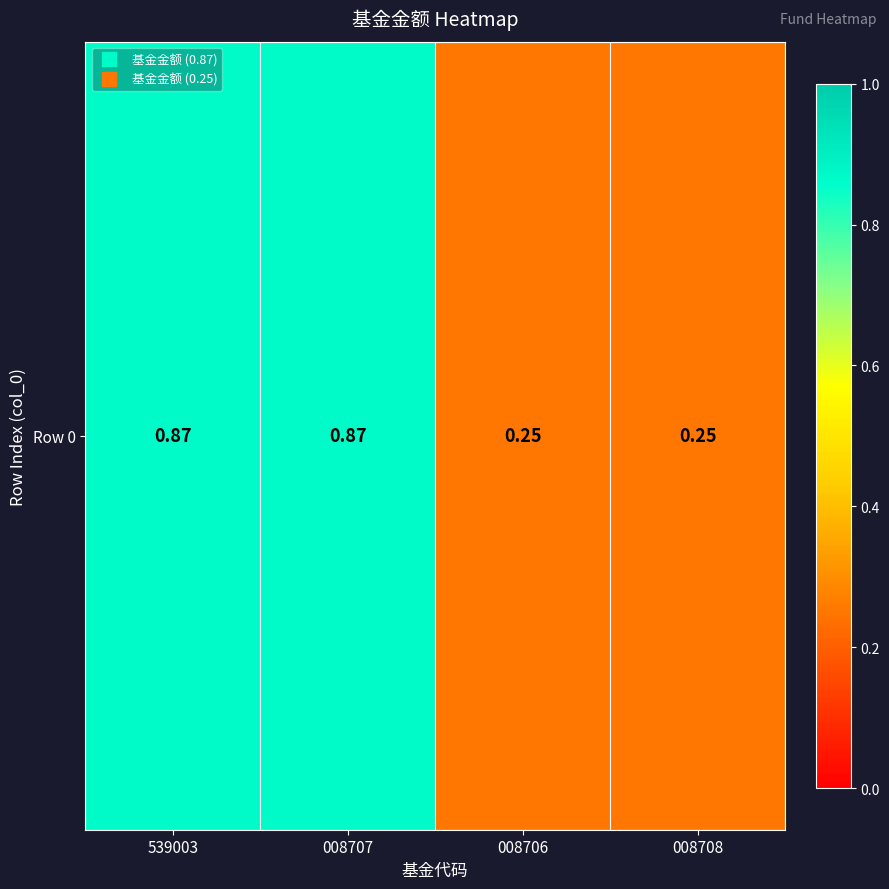

Is it true that the value at 008707 is 0.6?

False